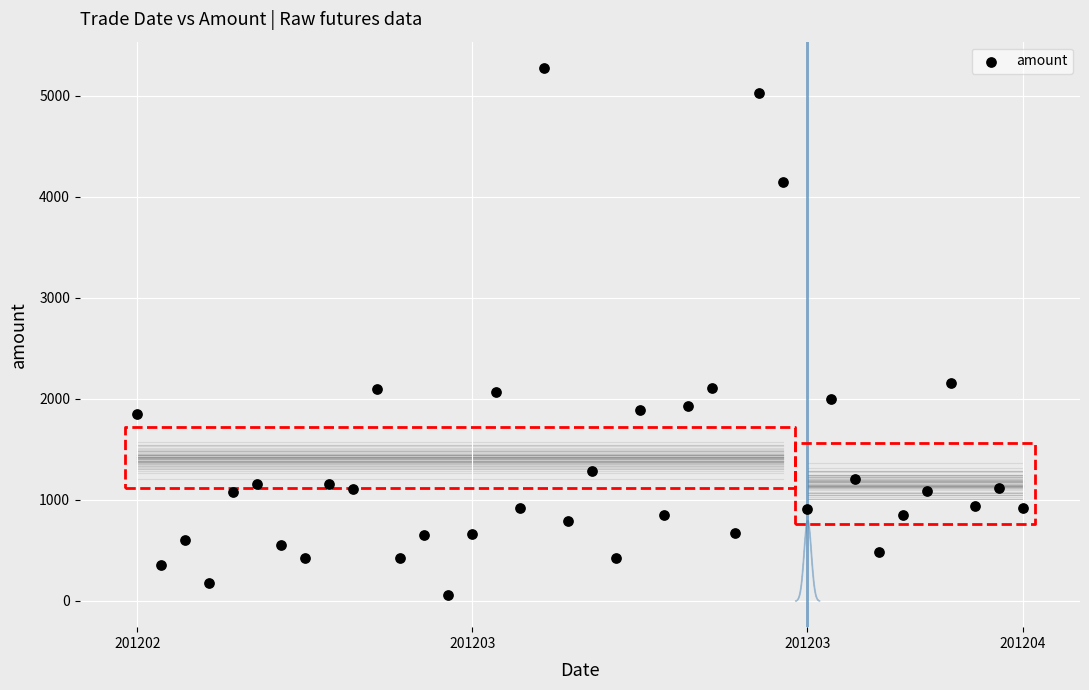

What is the range of Y values (max minus min)?

5210.4